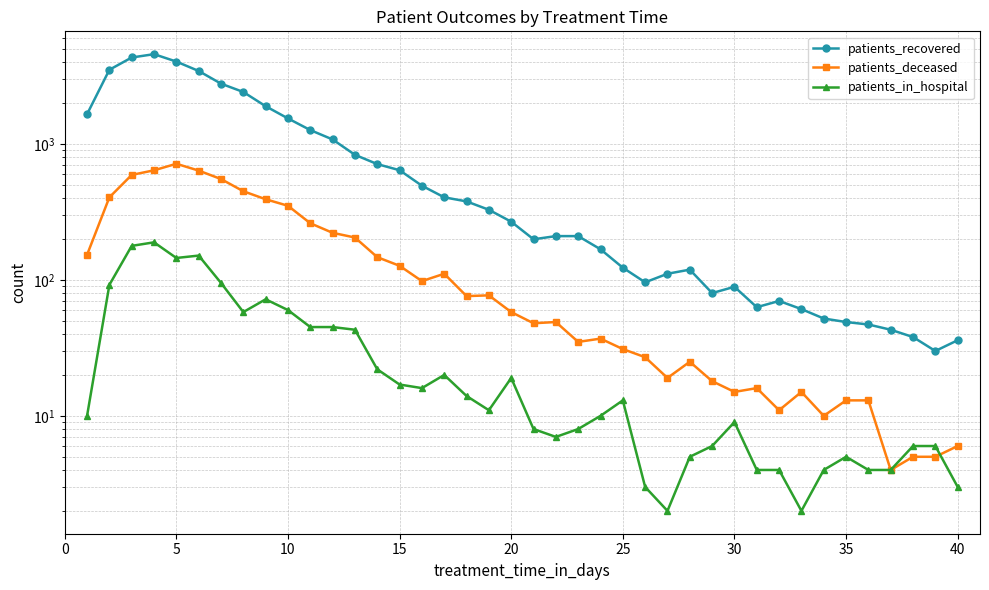

At how many categories does at least one series exceed 2206?

7